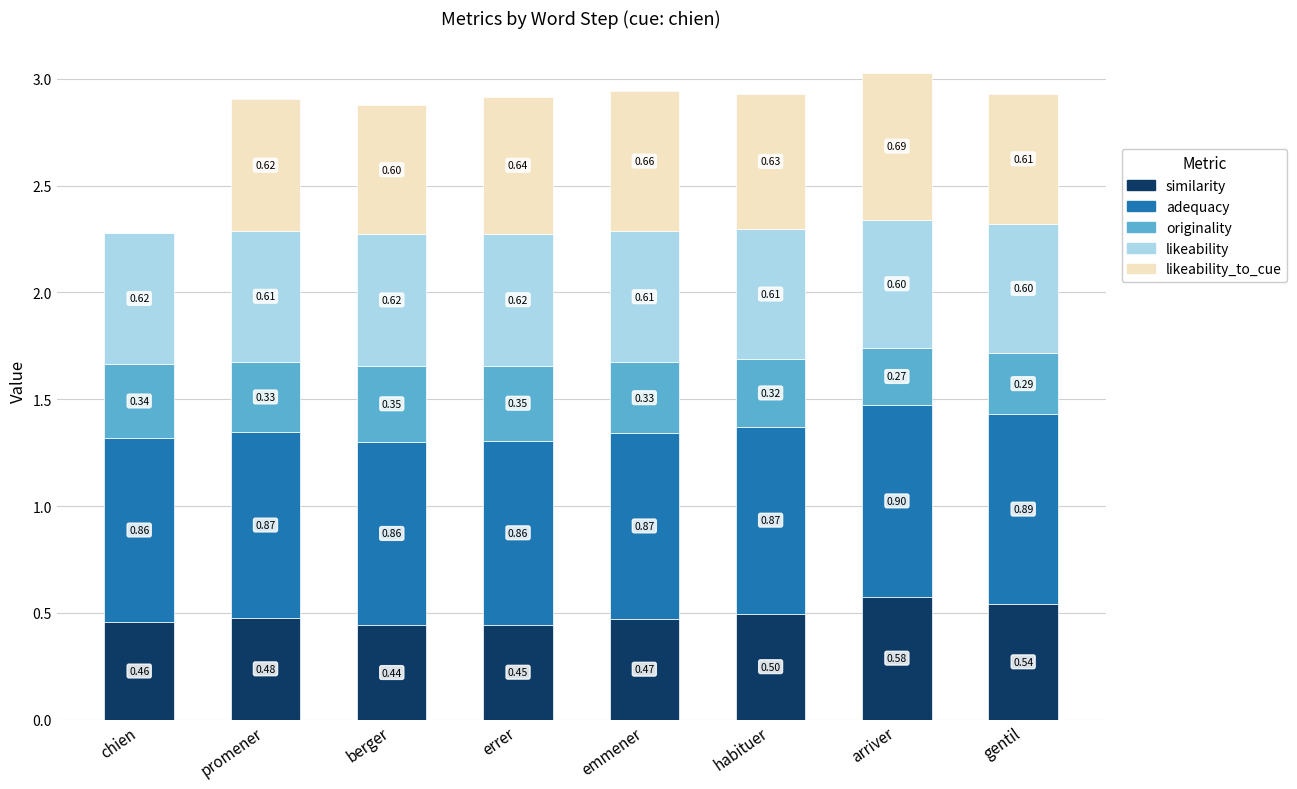

Count the number of data series in this chart.

5